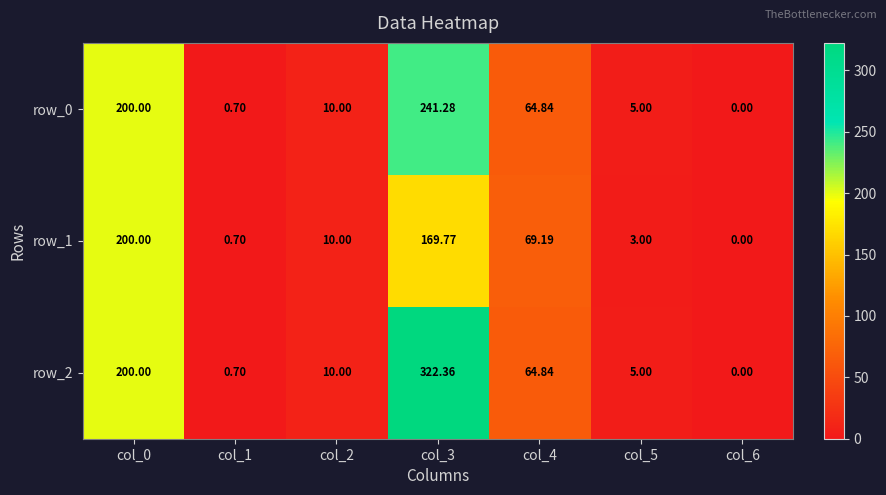

What is the difference between the maximum and minimum values in the row_0 series?

241.3